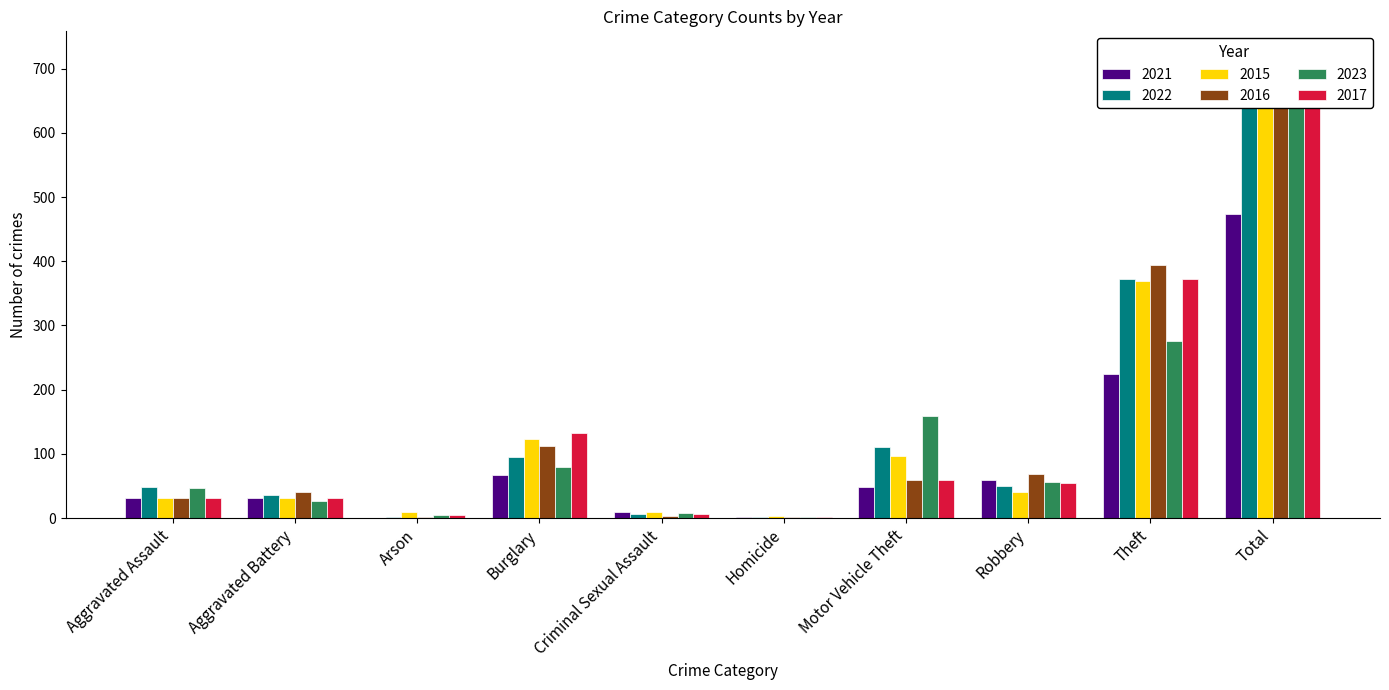

Which label corresponds to the largest value in the chart?

Total